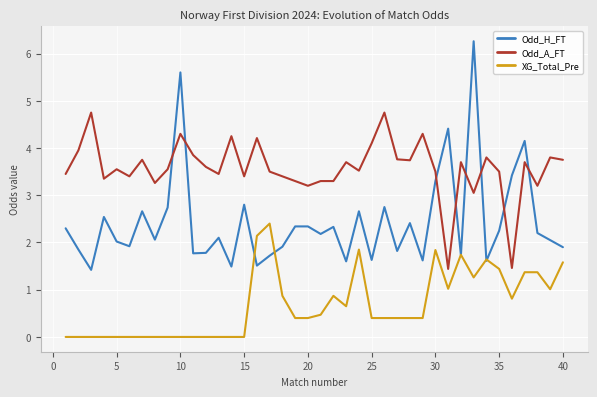

Count the number of categories in the chart.

40